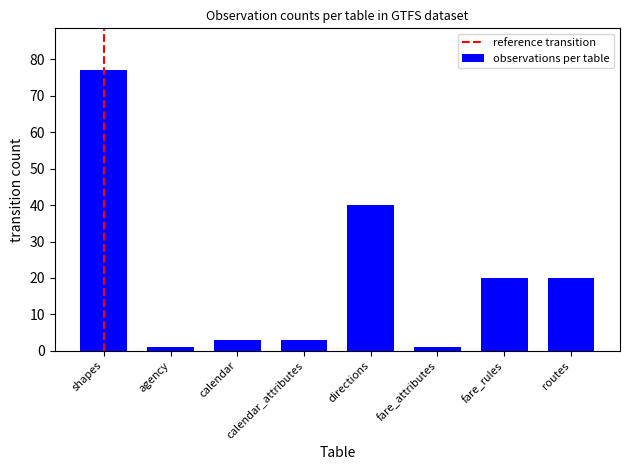

How many values are below 20?

4